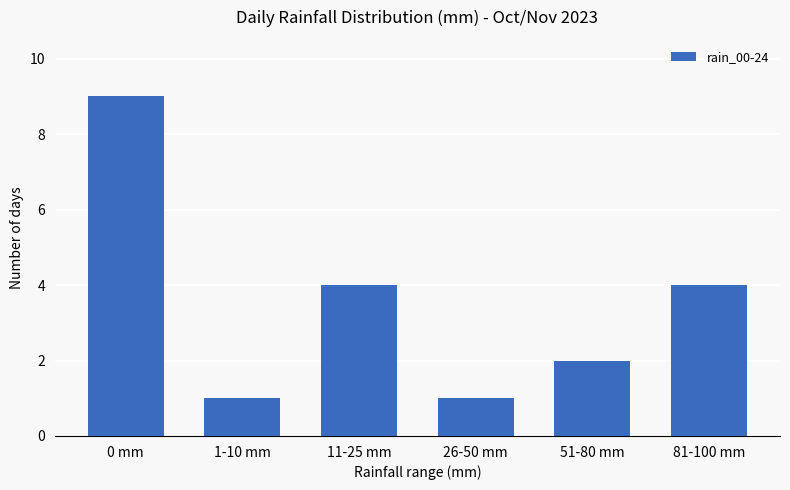

What value does the data have at 0 mm?

9